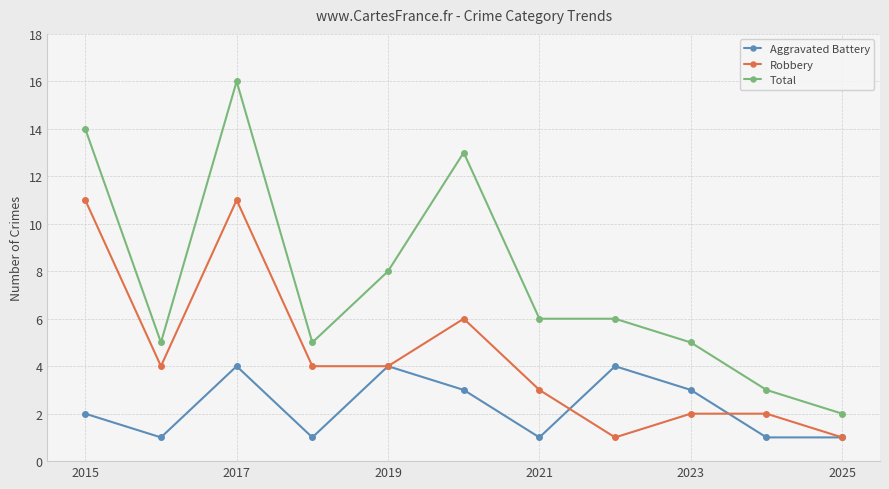

What is the lowest value of the Aggravated Battery series?

1